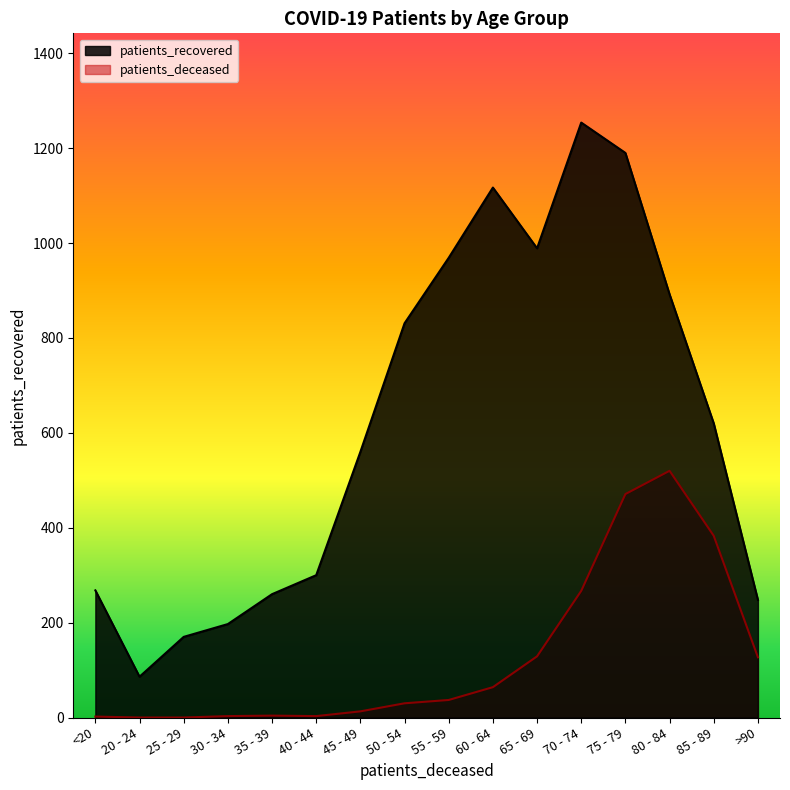

Count the number of data series in this chart.

2